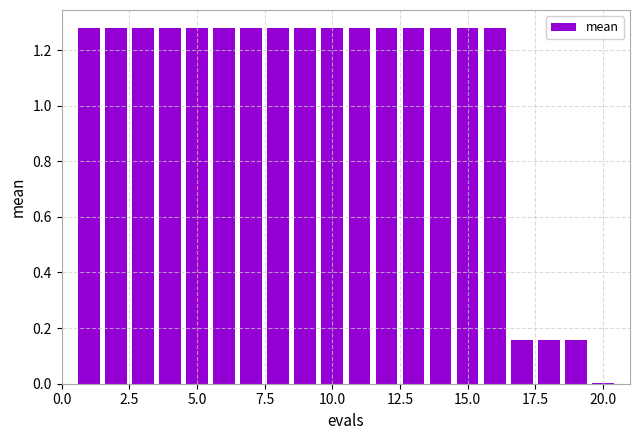

How many values are between 1 and 2?

16